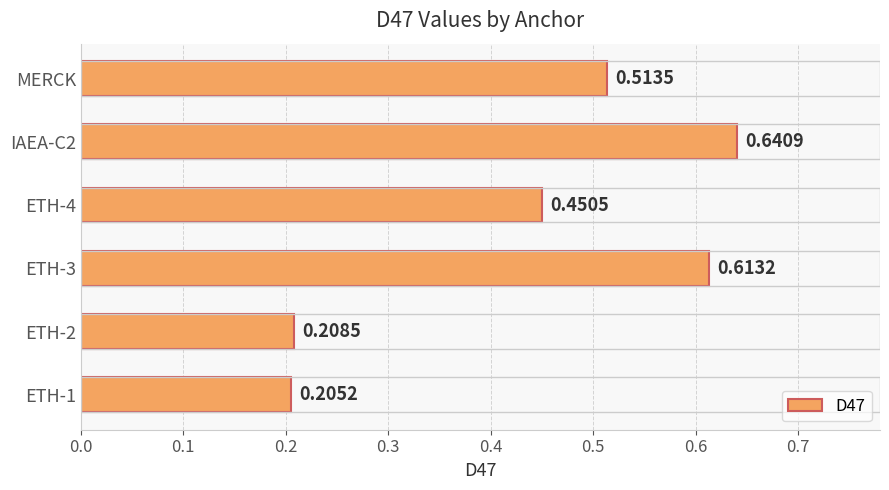

How many bars are there in total?

6